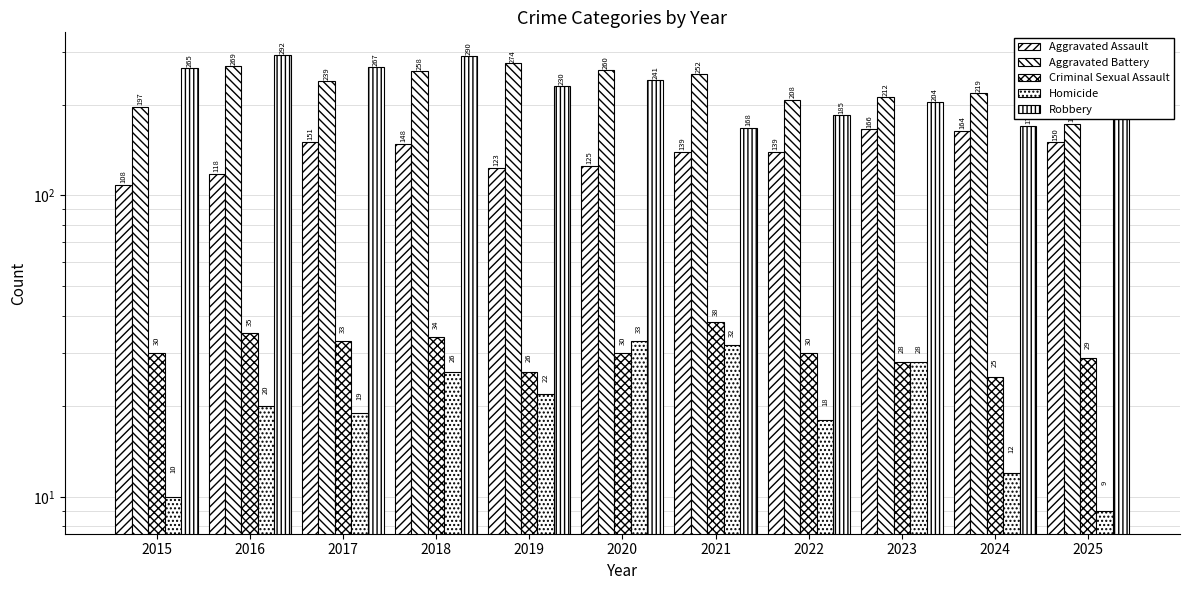

Is it true that Aggravated Battery equals 135 at 2017?

False